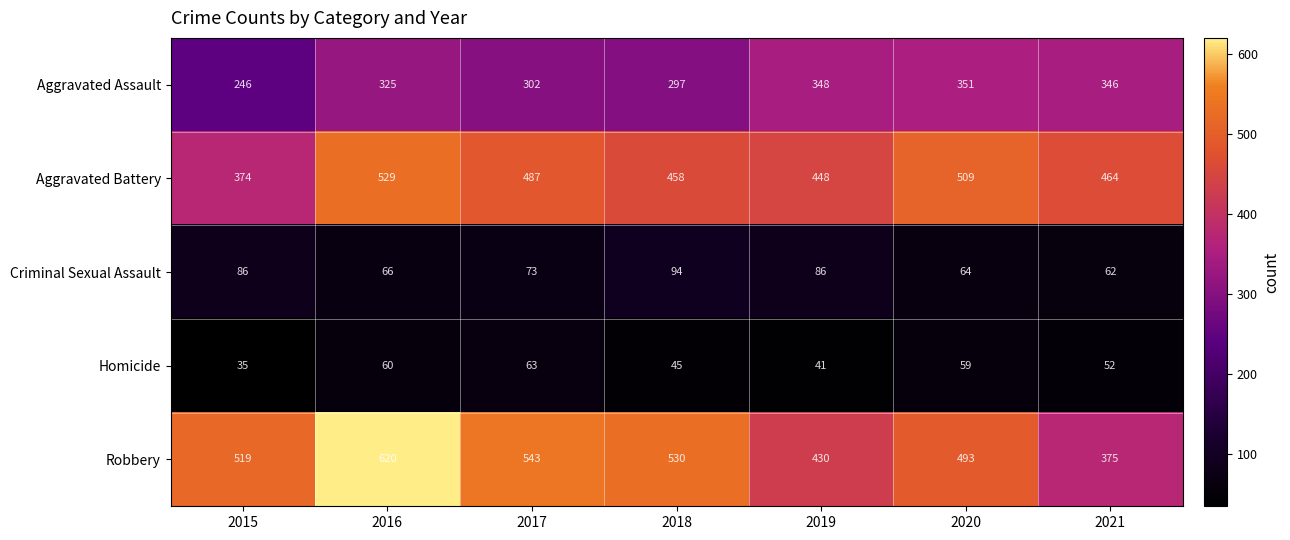

The Criminal Sexual Assault series shows 42 at 2016. True or false?

False